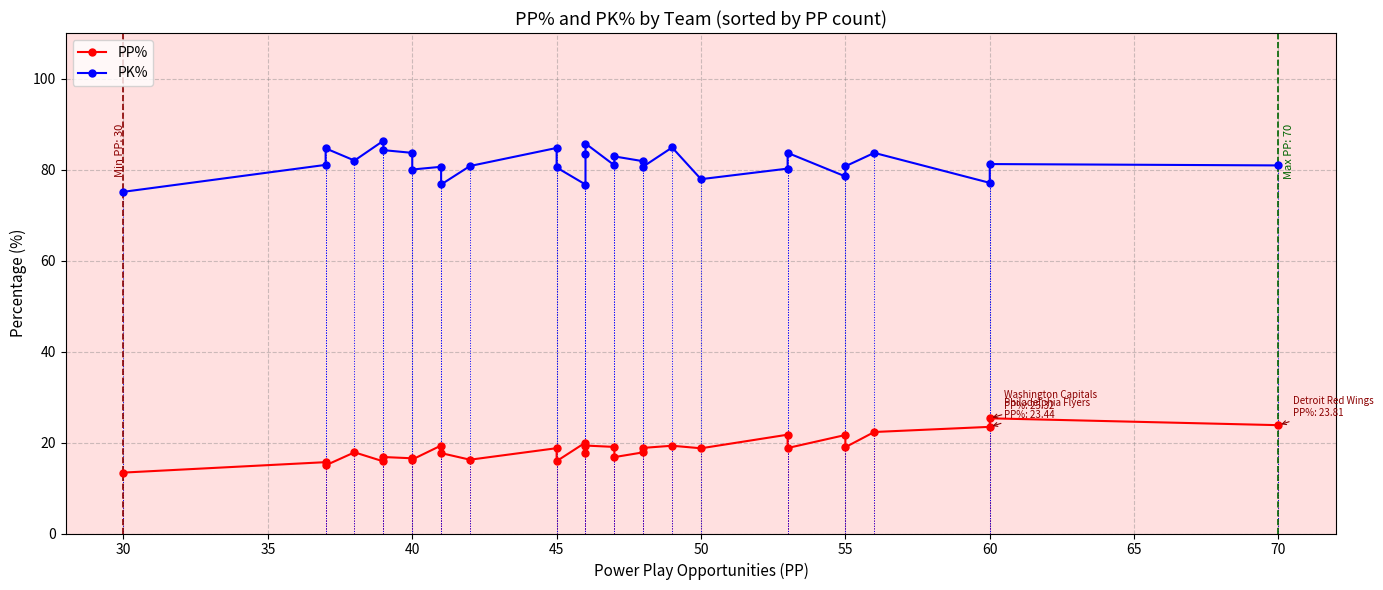

True or false: PK% and PP% cross at least once.

False